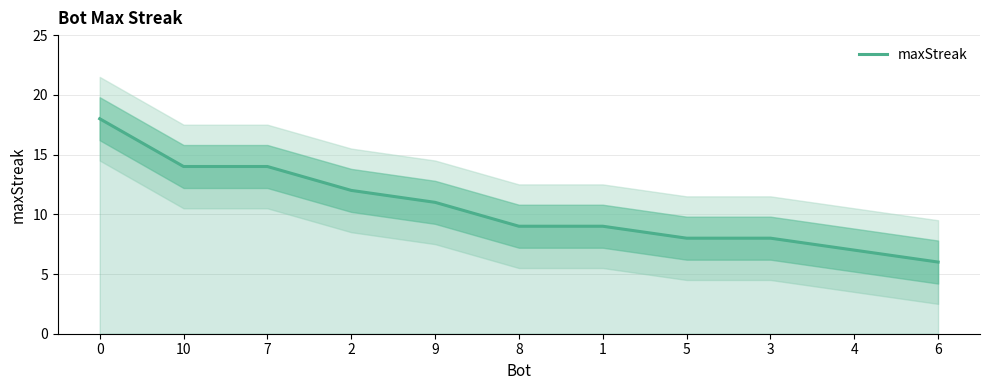

What is the label of the 9th point from the left?

3